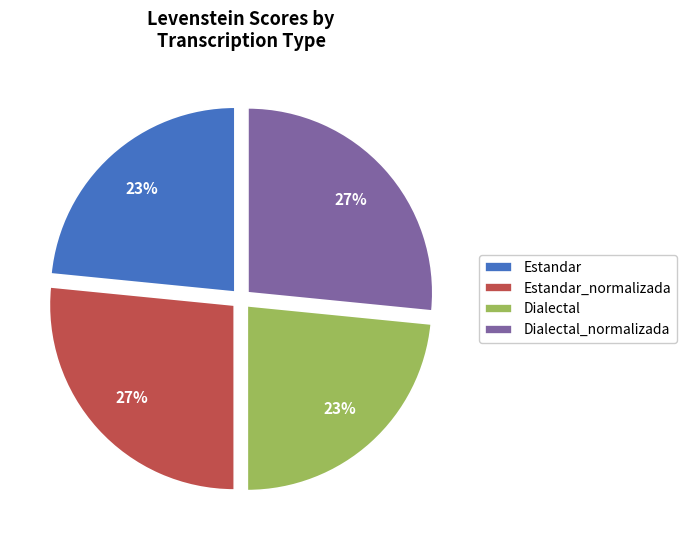

What is the ratio of the value at Dialectal to the value at Dialectal_normalizada?

0.9